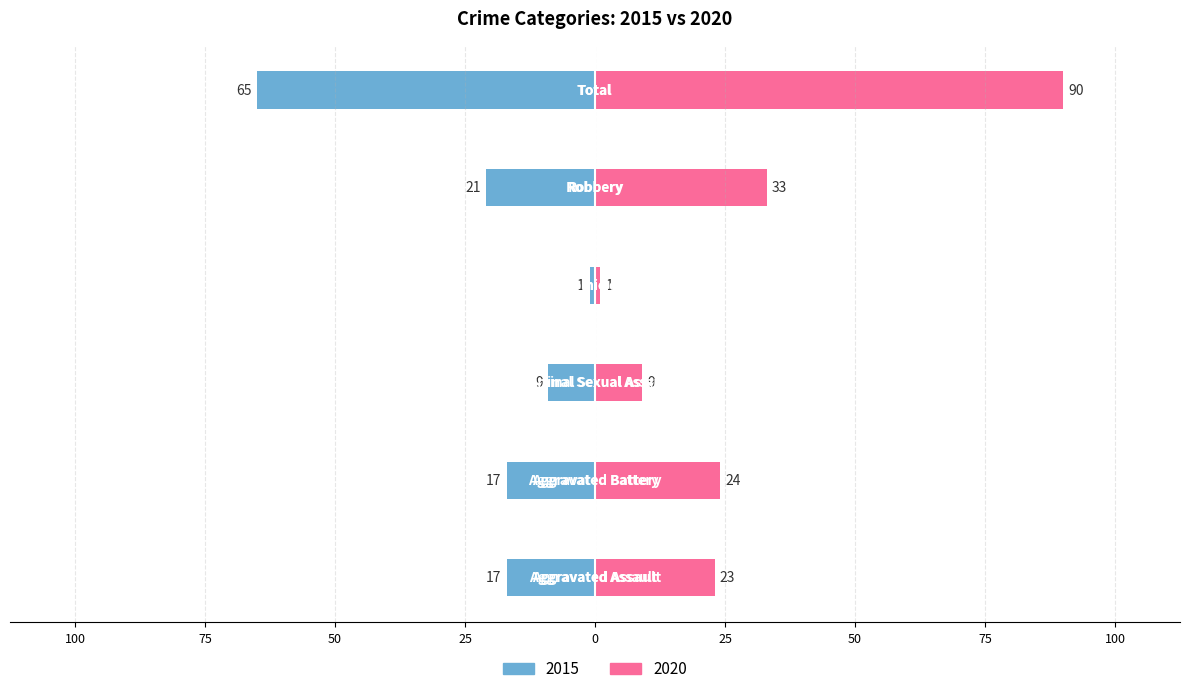

How many categories are shown in the chart?

6